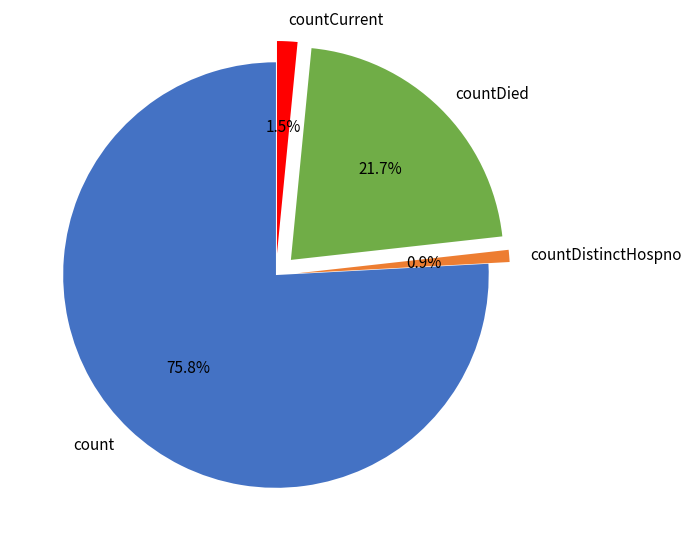

How much of the chart is everything except countDied?

78.3%